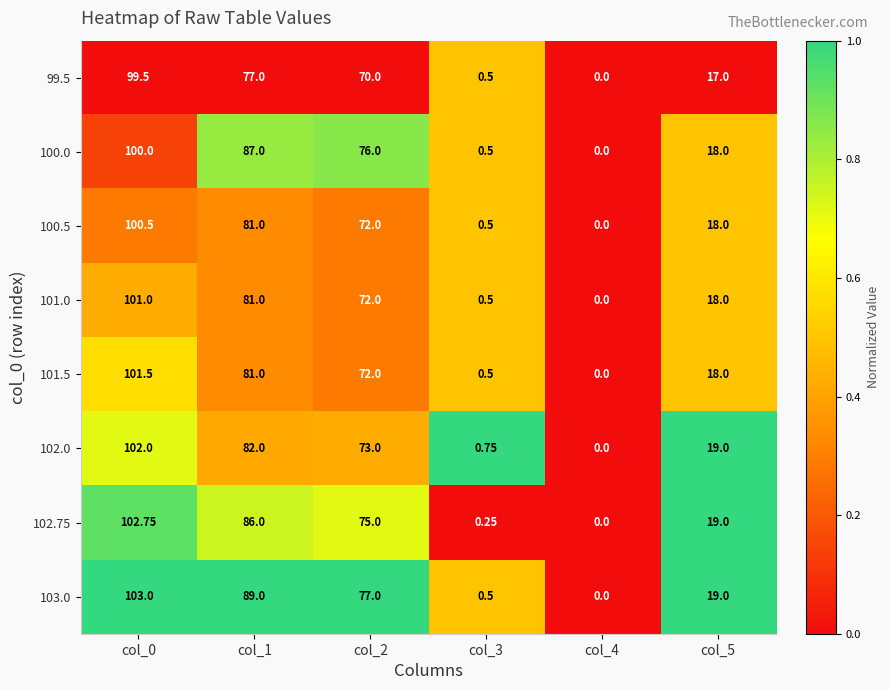

How many values in the 100.0 series are below 76?

3